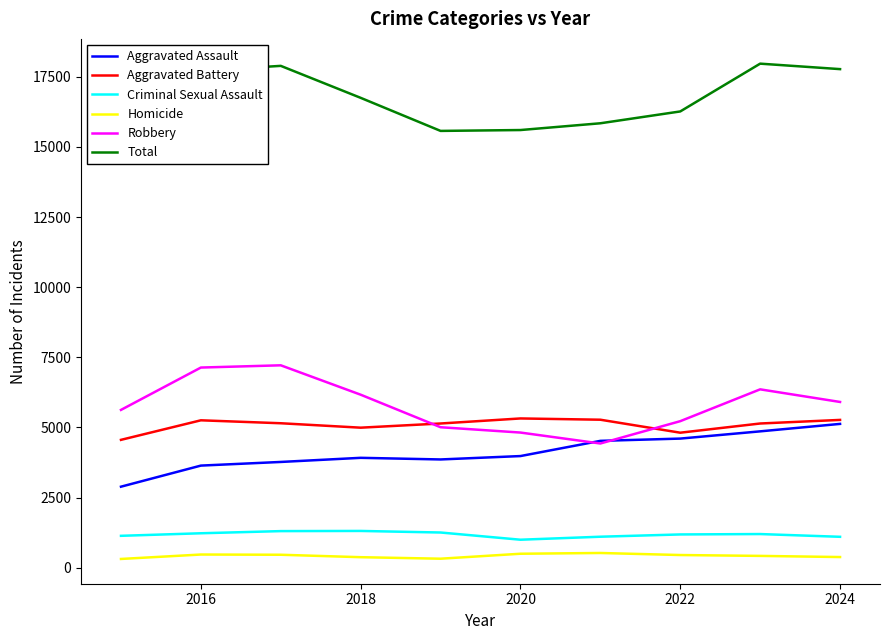

What is the maximum value shown in the chart?

17970